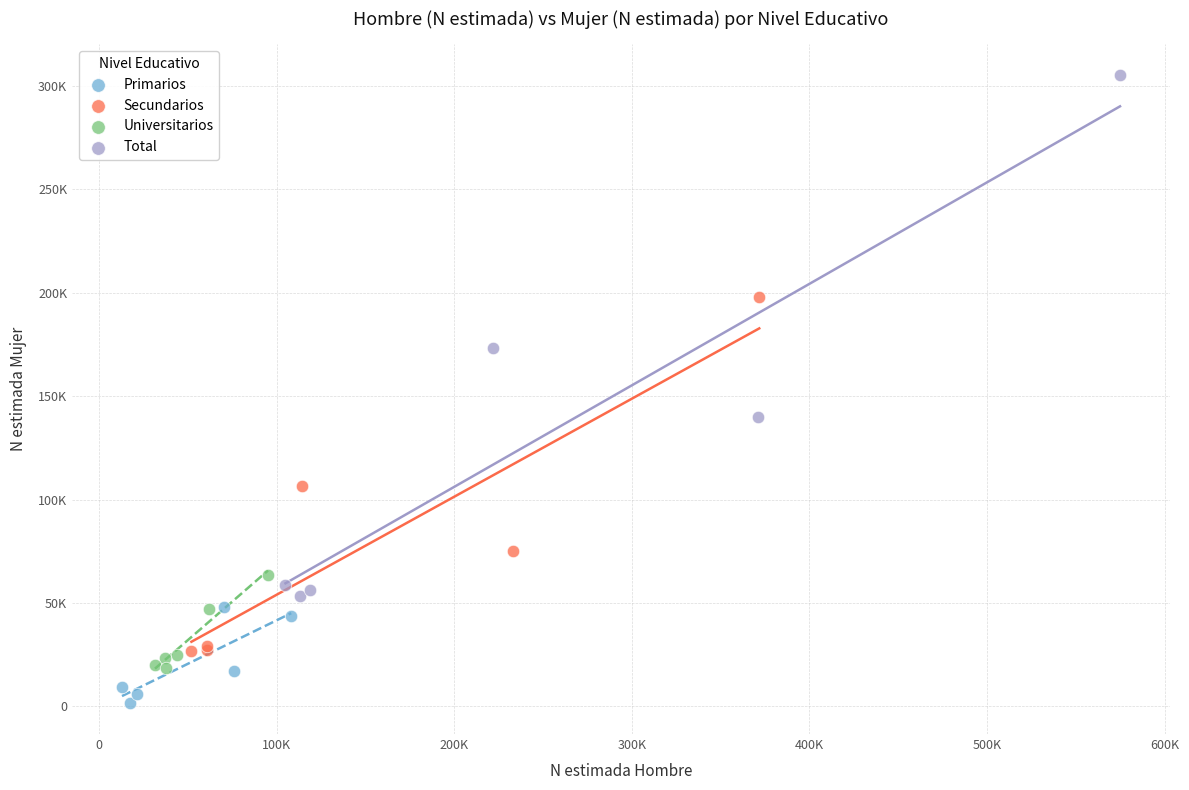

Which series contains the highest Y value?

Total